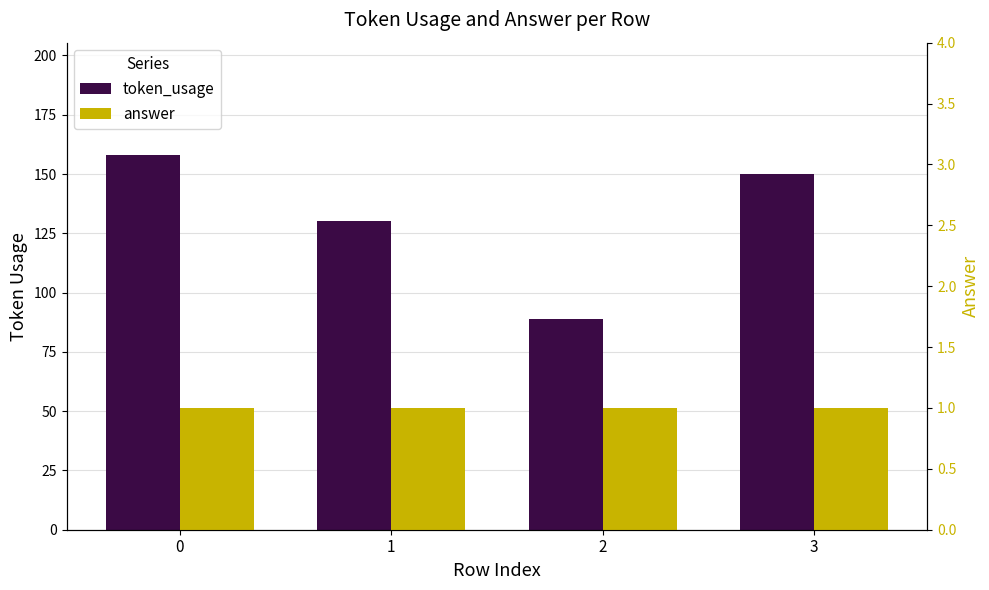

Which series has the largest range (max minus min)?

token_usage